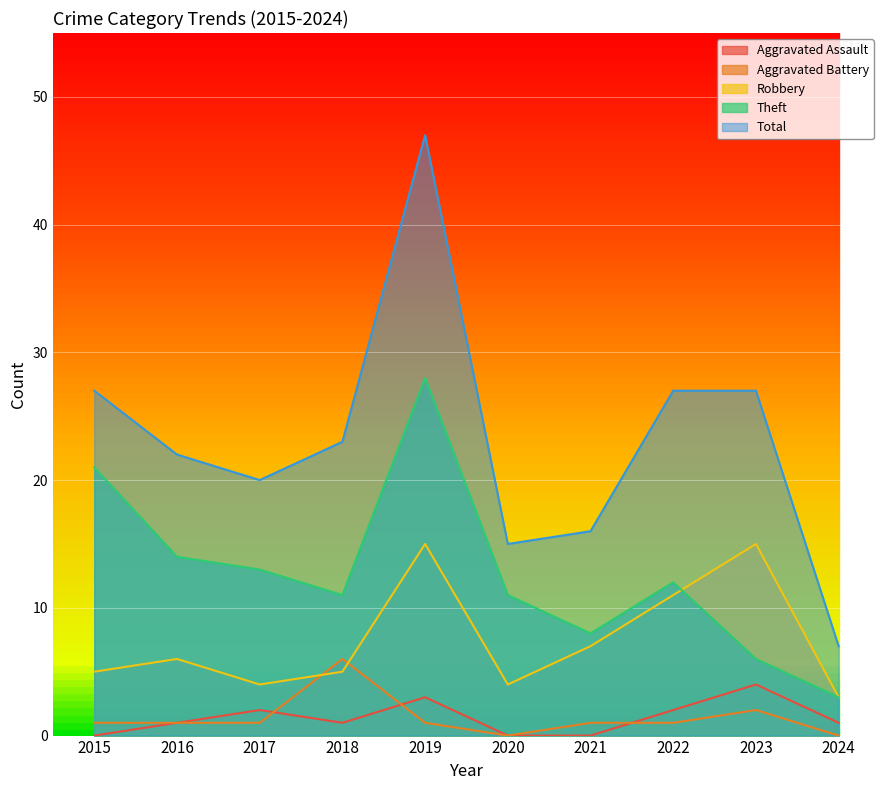

Is it true that Aggravated Battery equals 0 at 2024?

True